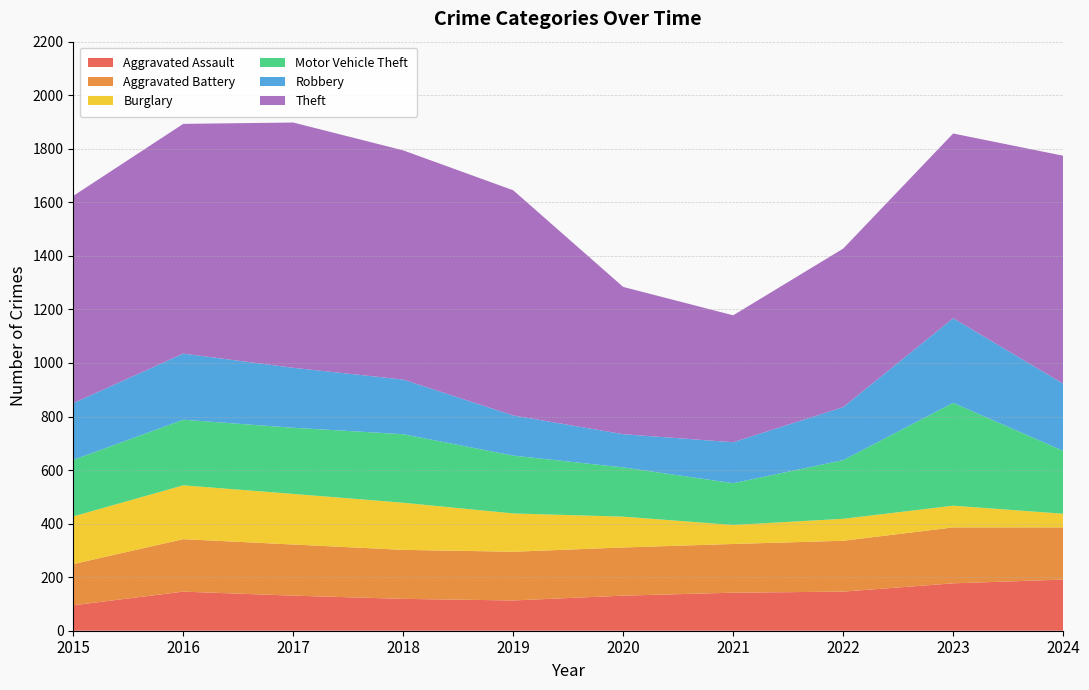

Reading right to left, transcribe all the data shown in this chart.

Aggravated Assault: 2024=191	2023=177	2022=146	2021=142	2020=131	2019=113	2018=119	2017=131	2016=146	2015=95
Aggravated Battery: 2024=195	2023=209	2022=190	2021=182	2020=180	2019=182	2018=183	2017=191	2016=196	2015=154
Burglary: 2024=51	2023=81	2022=82	2021=71	2020=115	2019=143	2018=176	2017=189	2016=201	2015=178
Motor Vehicle Theft: 2024=235	2023=384	2022=219	2021=156	2020=184	2019=216	2018=256	2017=247	2016=245	2015=211
Robbery: 2024=251	2023=316	2022=198	2021=153	2020=124	2019=150	2018=204	2017=224	2016=247	2015=212
Theft: 2024=851	2023=690	2022=592	2021=474	2020=550	2019=841	2018=856	2017=916	2016=858	2015=774